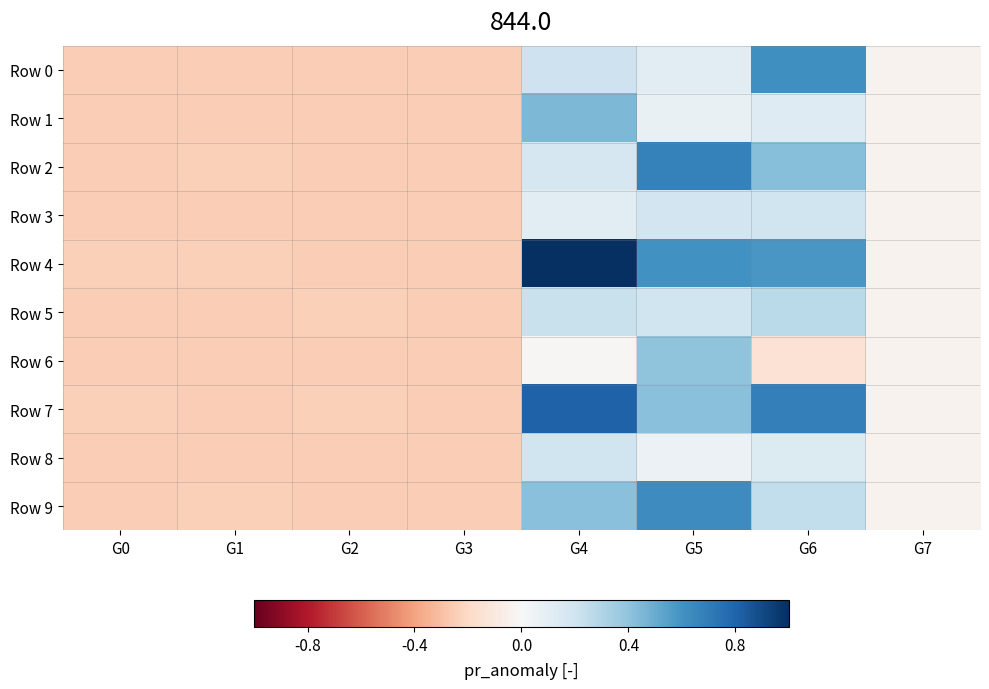

Which series has the widest spread of values?

Row 4